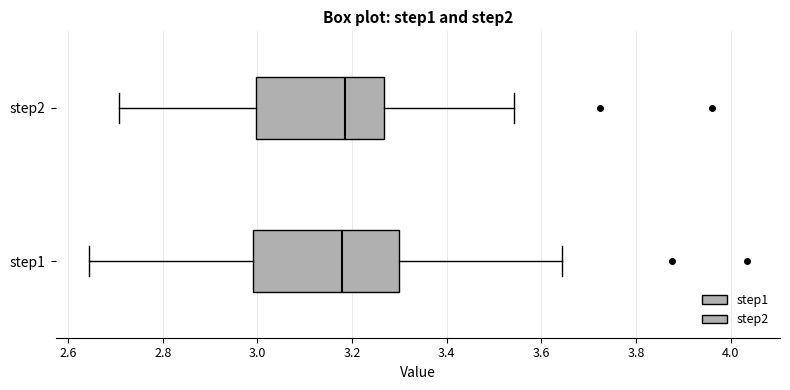

Reading bottom to top, read every box against the x-axis: the position of its median line, the range the box covers, and the ends of its whiskers. The values are not printed on the chart, so give them approximately, as read against the axis.

step1: median 3.18, box 3.00 to 3.30, whiskers 2.64 to 3.64
step2: median 3.18, box 3.00 to 3.26, whiskers 2.70 to 3.54